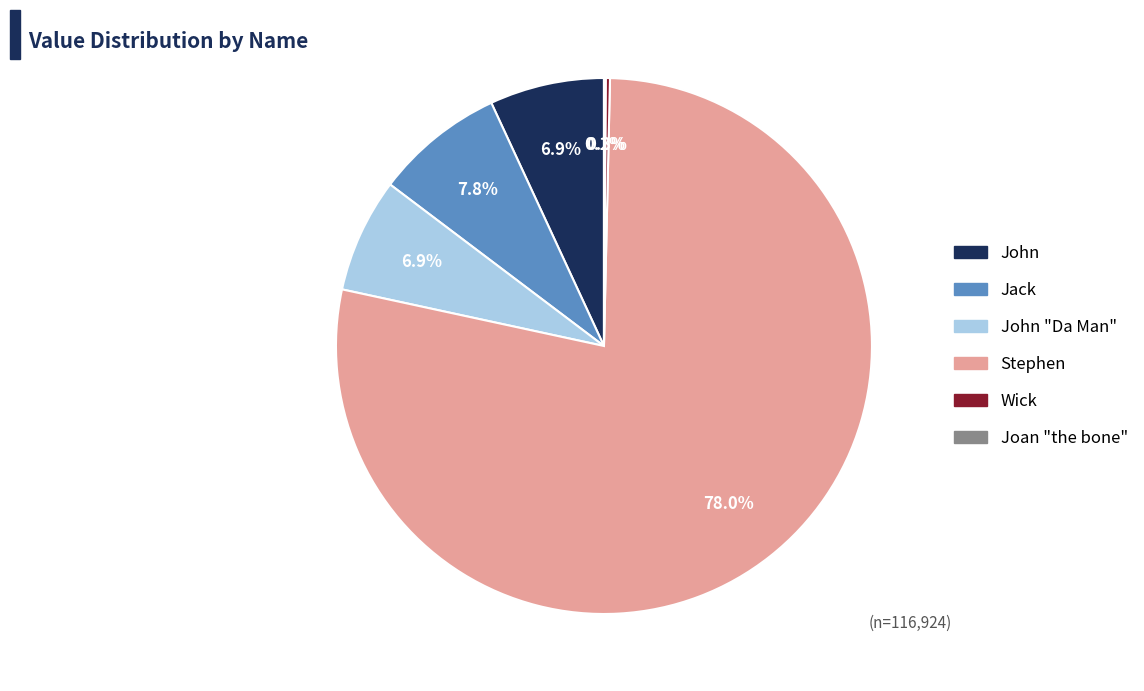

Is there any slice that represents more than half of the pie?

Yes